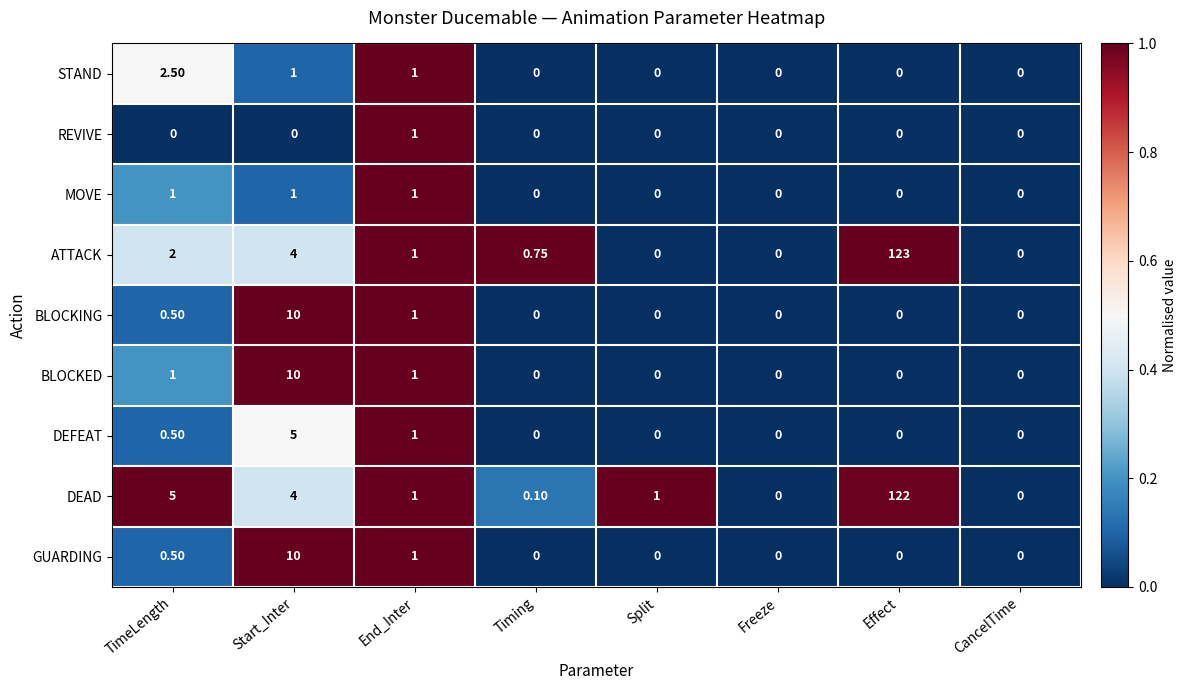

At which category is the sum across all series the highest?

Effect